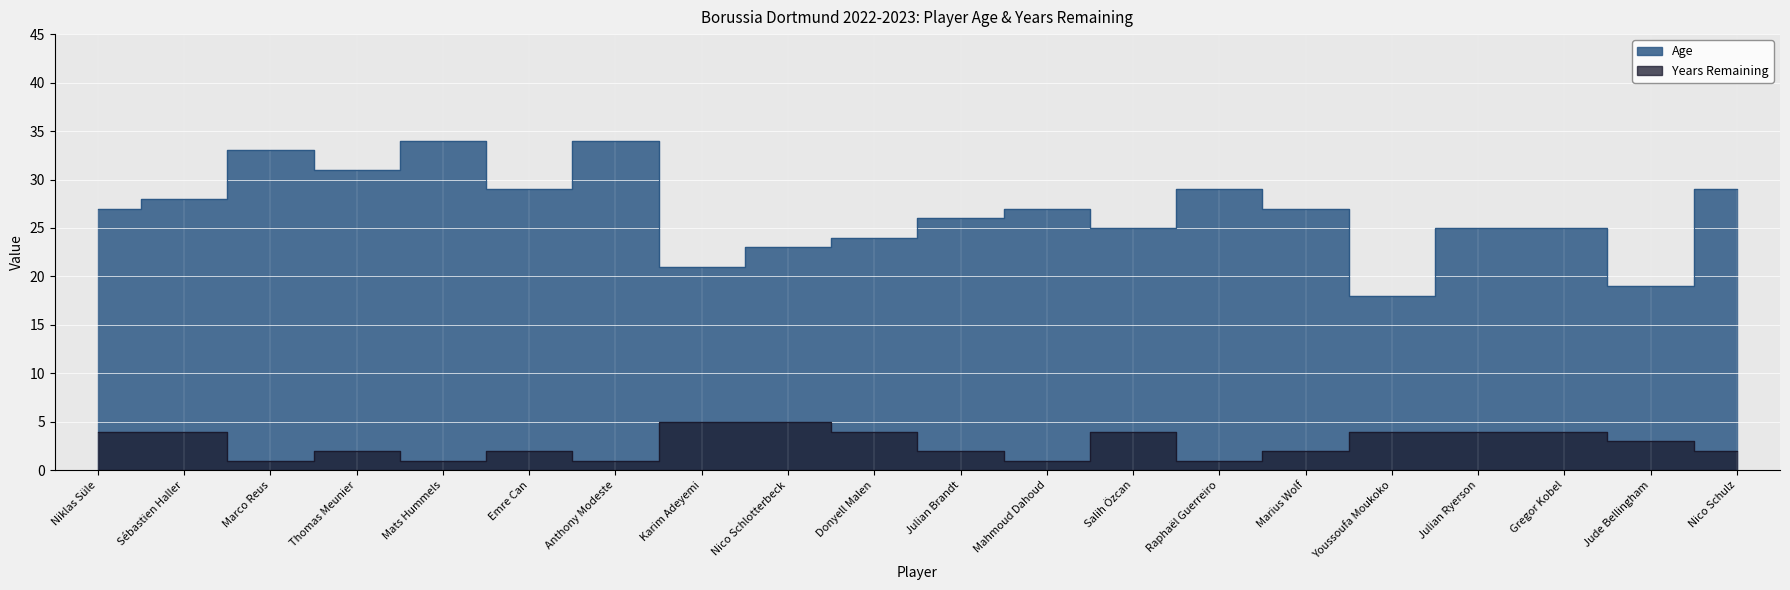

True or false: Years Remaining and Age cross at least once.

False